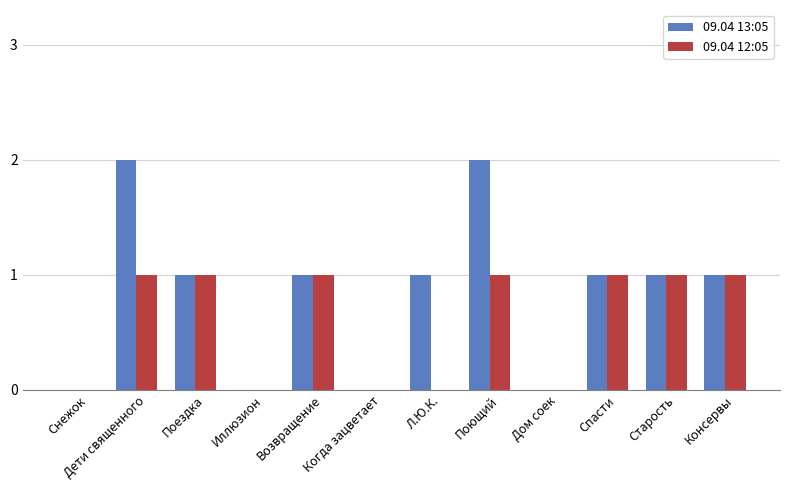

Which series has the widest spread of values?

09.04 13:05